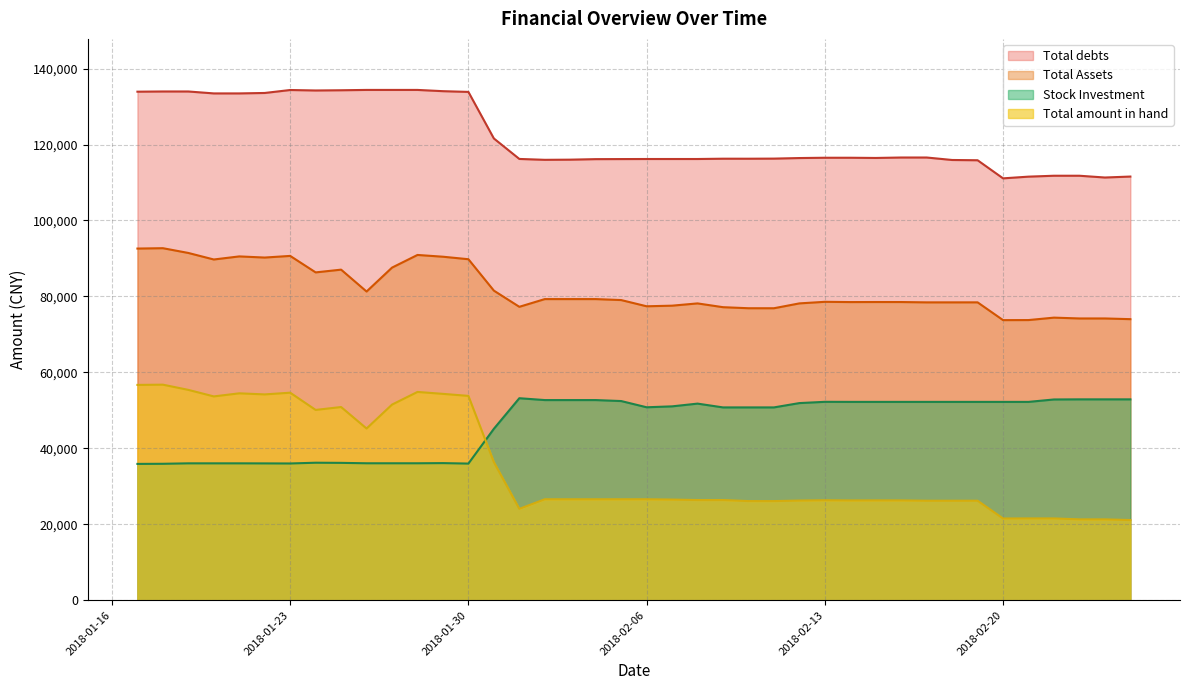

What is the sum of all Total amount in hand values?

1409978.5